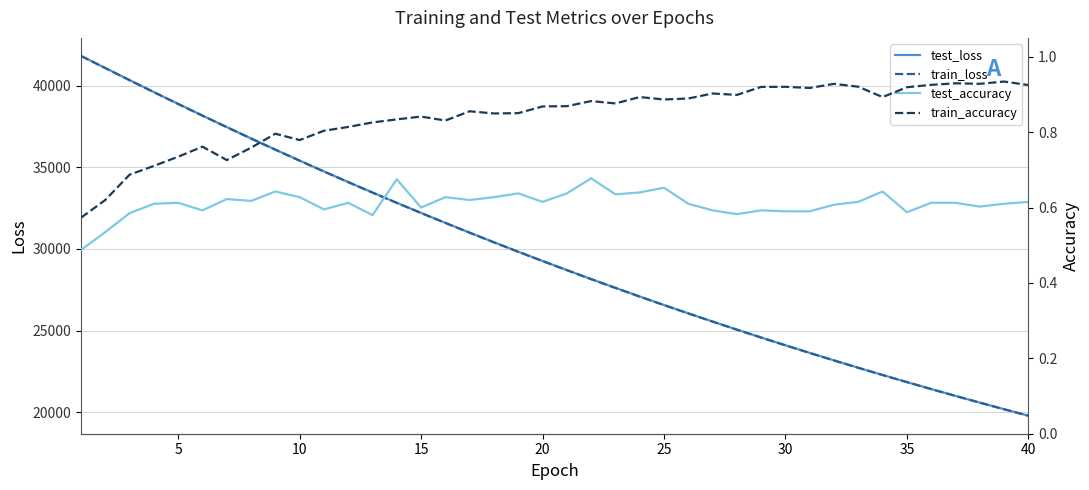

Is this an area chart (filled region under the line)?

No